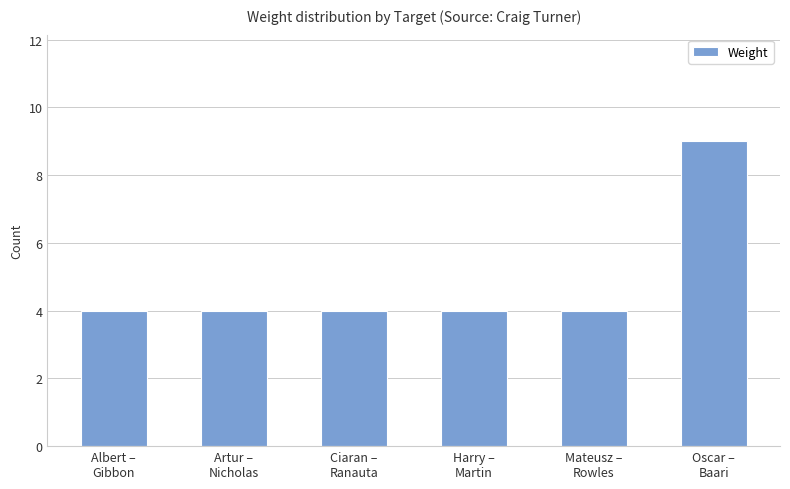

The value at Oscar –
Baari is 2. True or false?

False